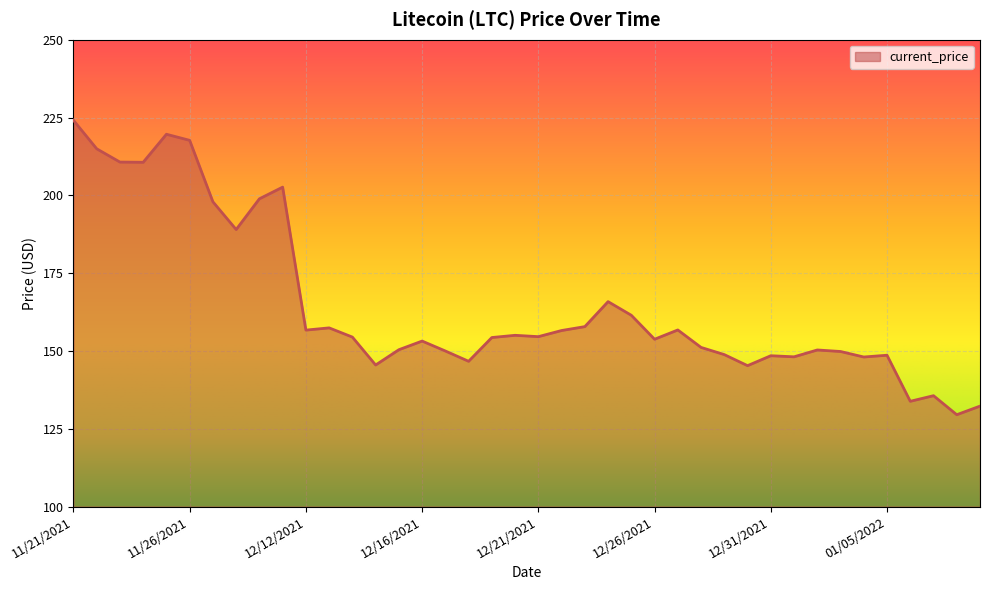

What is the minimum value shown in the chart?

129.5